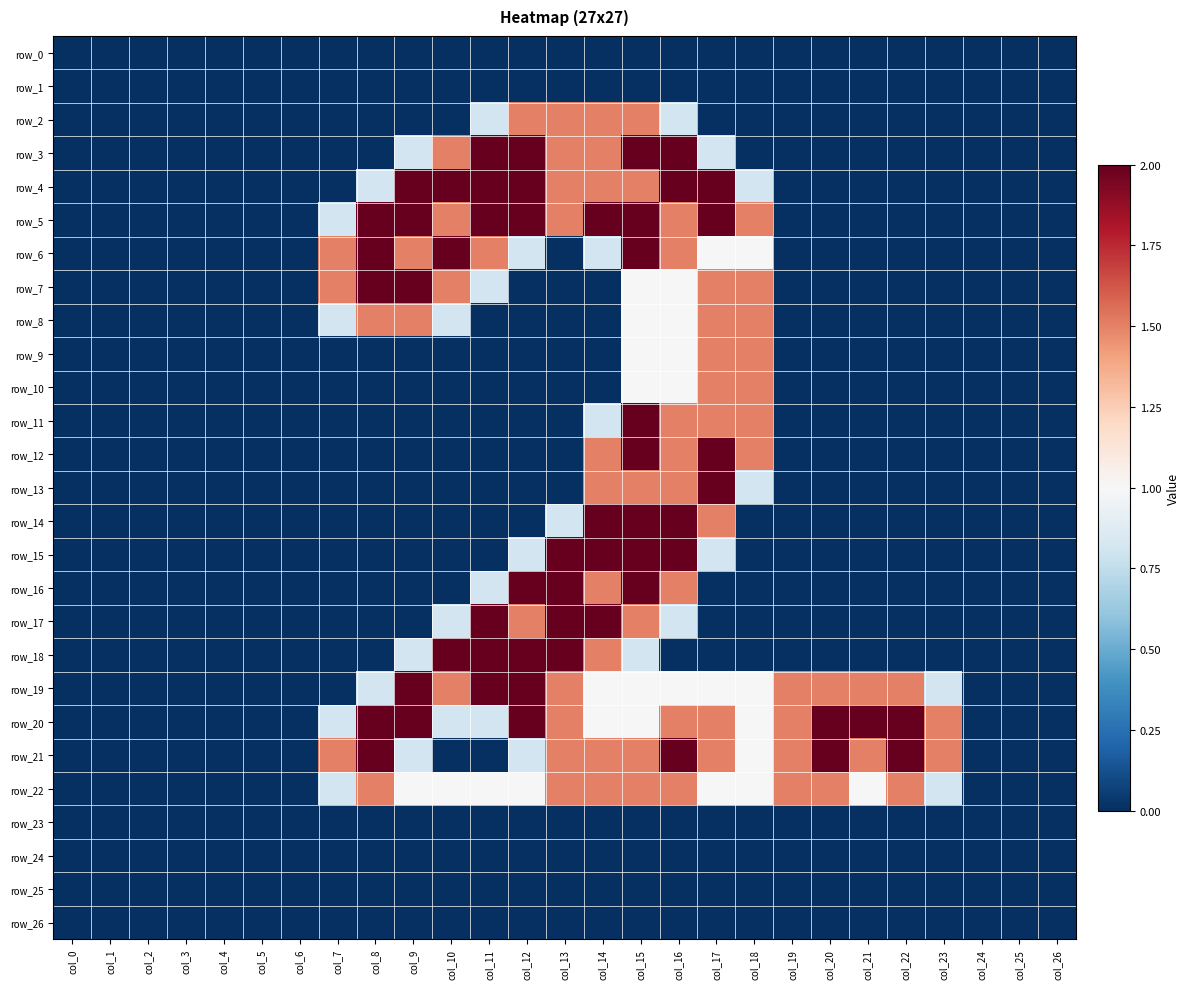

The value of row_20 at col_16 is 1.5. True or false?

True